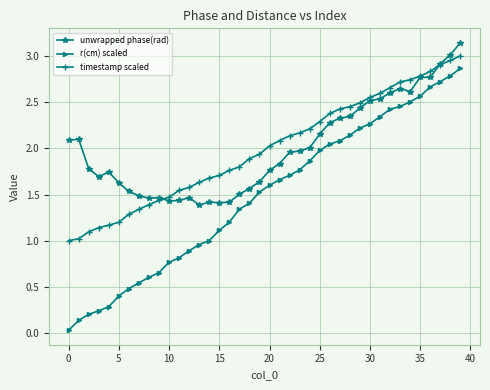

True or false: r(cm) scaled and unwrapped phase(rad) intersect in this chart.

False